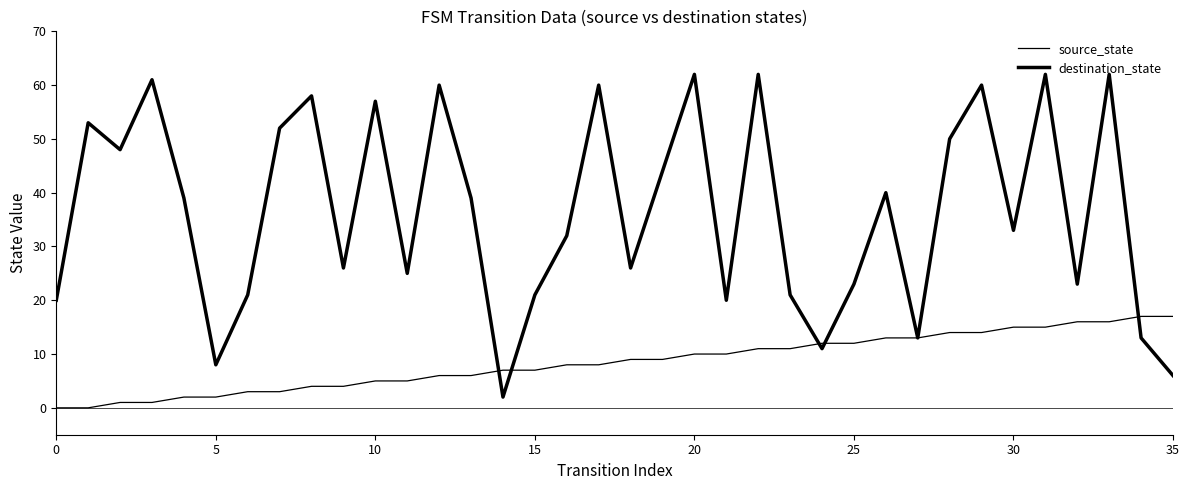

How many lines are shown in the chart?

2